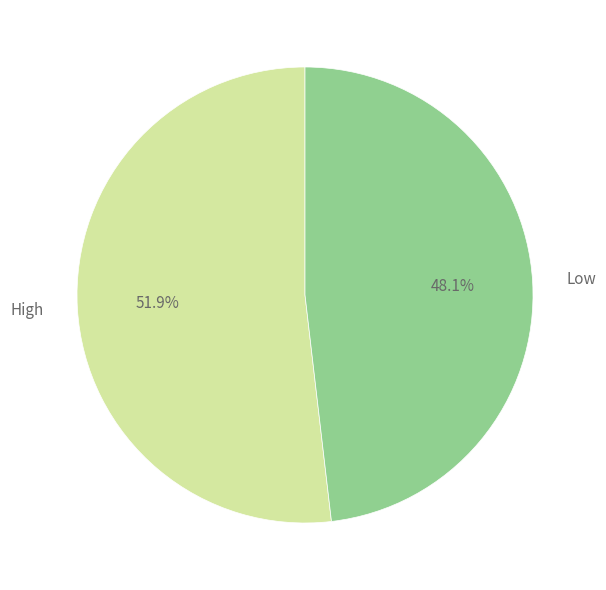

Is there a majority slice in this chart?

Yes